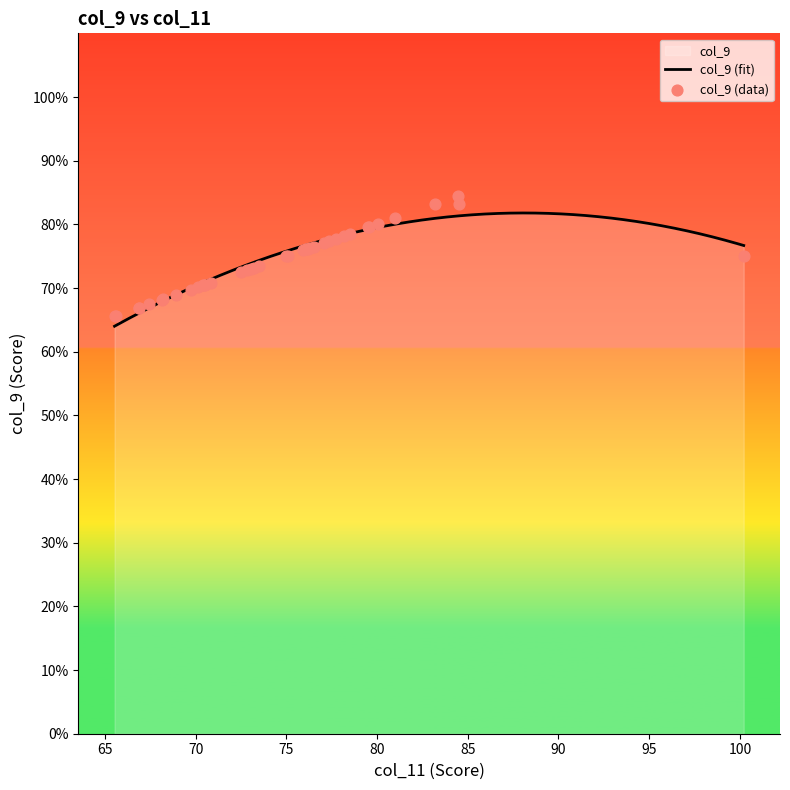

Between 73.22 and 69.76, which is larger?

73.22